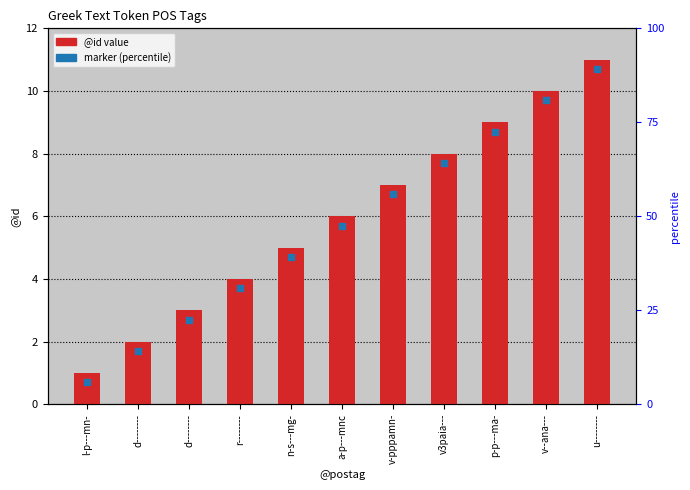

Which series contains the highest Y value?

@id value